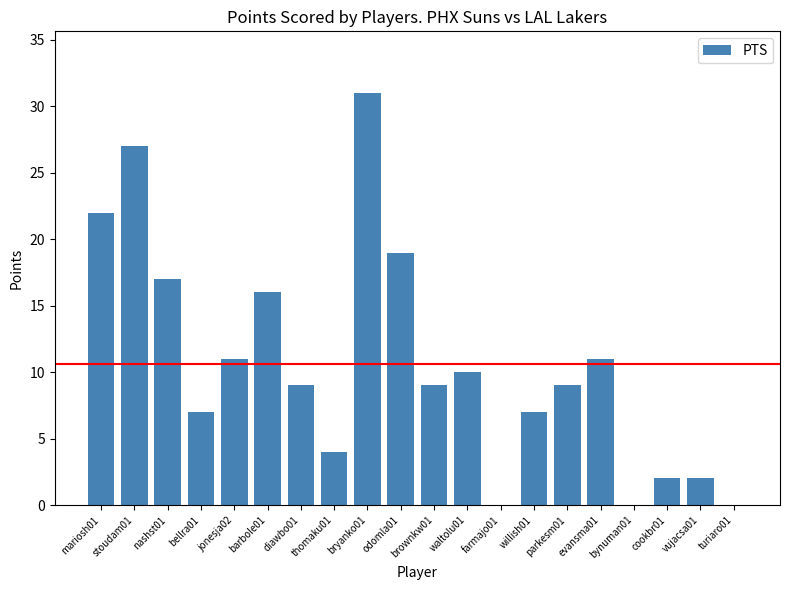

What is the change in value from odomla01 to vujacsa01?

-17